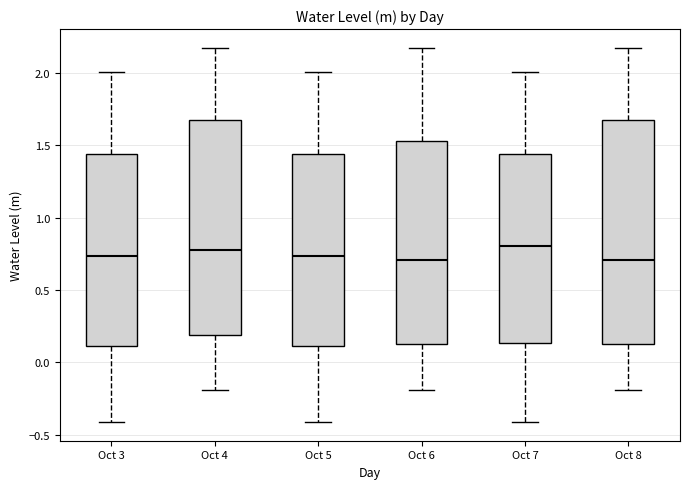

Where is the lower edge of the box for Oct 6 on the y-axis? The values are not printed on the chart, so give them approximately, as read against the axis.

0.15